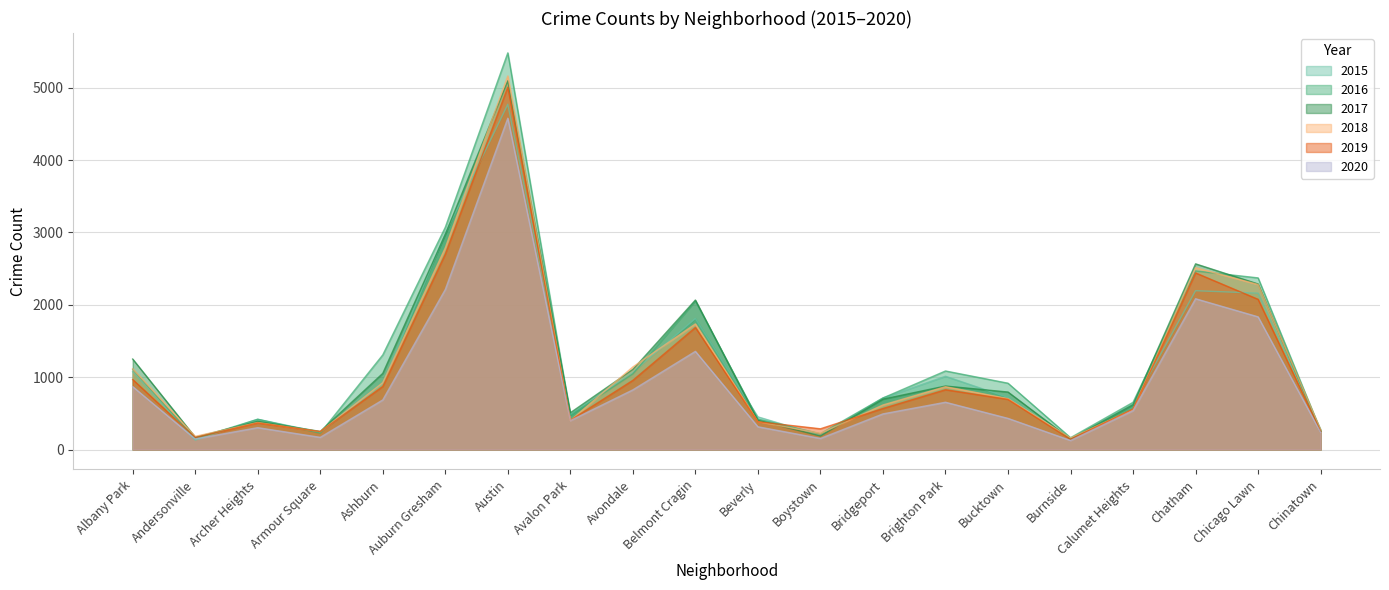

Reading left to right, list all the values displayed in this chart.

2015: Albany Park=1076	Andersonville=131	Archer Heights=419	Armour Square=240	Ashburn=913	Auburn Gresham=2988	Austin=4771	Avalon Park=482	Avondale=1070	Belmont Cragin=1811	Beverly=452	Boystown=194	Bridgeport=713	Brighton Park=1013	Bucktown=720	Burnside=151	Calumet Heights=625	Chatham=2195	Chicago Lawn=2161	Chinatown=277
2016: Albany Park=1110	Andersonville=151	Archer Heights=419	Armour Square=227	Ashburn=1308	Auburn Gresham=3071	Austin=5481	Avalon Park=475	Avondale=1046	Belmont Cragin=2053	Beverly=421	Boystown=219	Bridgeport=713	Brighton Park=1086	Bucktown=917	Burnside=164	Calumet Heights=653	Chatham=2468	Chicago Lawn=2372	Chinatown=262
2017: Albany Park=1251	Andersonville=171	Archer Heights=391	Armour Square=251	Ashburn=1053	Auburn Gresham=2973	Austin=5095	Avalon Park=509	Avondale=1107	Belmont Cragin=2066	Beverly=404	Boystown=188	Bridgeport=697	Brighton Park=878	Bucktown=795	Burnside=145	Calumet Heights=620	Chatham=2566	Chicago Lawn=2288	Chinatown=253
2018: Albany Park=1117	Andersonville=183	Archer Heights=374	Armour Square=248	Ashburn=924	Auburn Gresham=2787	Austin=5162	Avalon Park=401	Avondale=1142	Belmont Cragin=1736	Beverly=386	Boystown=224	Bridgeport=616	Brighton Park=869	Bucktown=704	Burnside=160	Calumet Heights=554	Chatham=2513	Chicago Lawn=2281	Chinatown=273
2019: Albany Park=968	Andersonville=166	Archer Heights=368	Armour Square=249	Ashburn=872	Auburn Gresham=2701	Austin=5008	Avalon Park=405	Avondale=957	Belmont Cragin=1687	Beverly=385	Boystown=287	Bridgeport=568	Brighton Park=827	Bucktown=694	Burnside=142	Calumet Heights=561	Chatham=2441	Chicago Lawn=2076	Chinatown=253
2020: Albany Park=870	Andersonville=147	Archer Heights=303	Armour Square=169	Ashburn=686	Auburn Gresham=2212	Austin=4578	Avalon Park=400	Avondale=825	Belmont Cragin=1357	Beverly=315	Boystown=154	Bridgeport=493	Brighton Park=654	Bucktown=431	Burnside=126	Calumet Heights=538	Chatham=2084	Chicago Lawn=1834	Chinatown=239